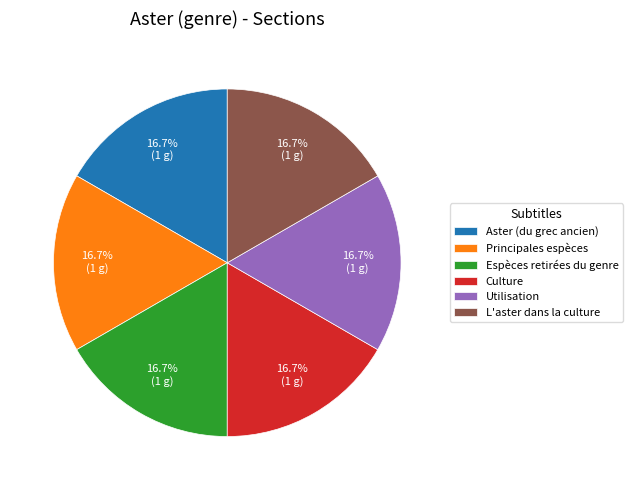

Count the number of slices in the pie.

6